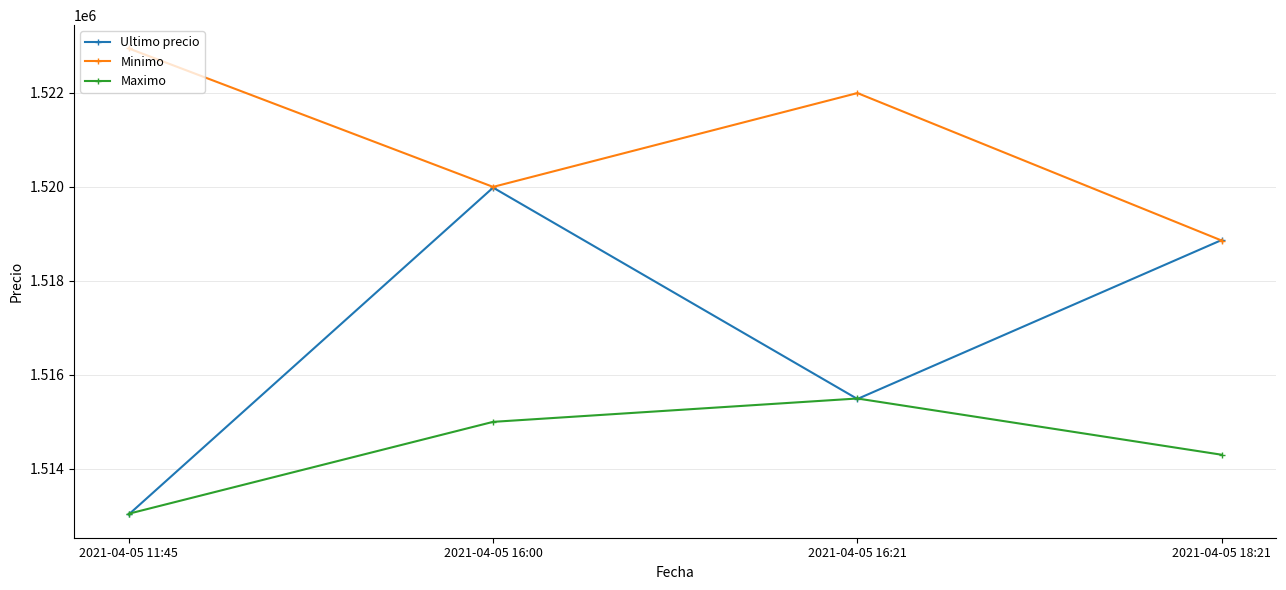

The Maximo series shows 2058649 at 2021-04-05 18:21. True or false?

False